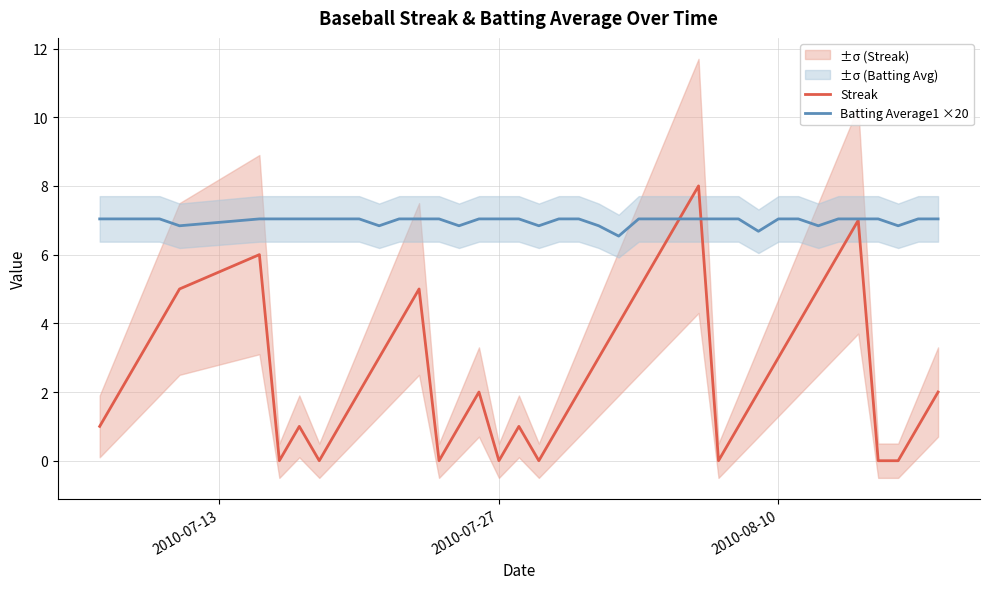

How many intersections are there between Batting Average1 ×20 and Streak?

2